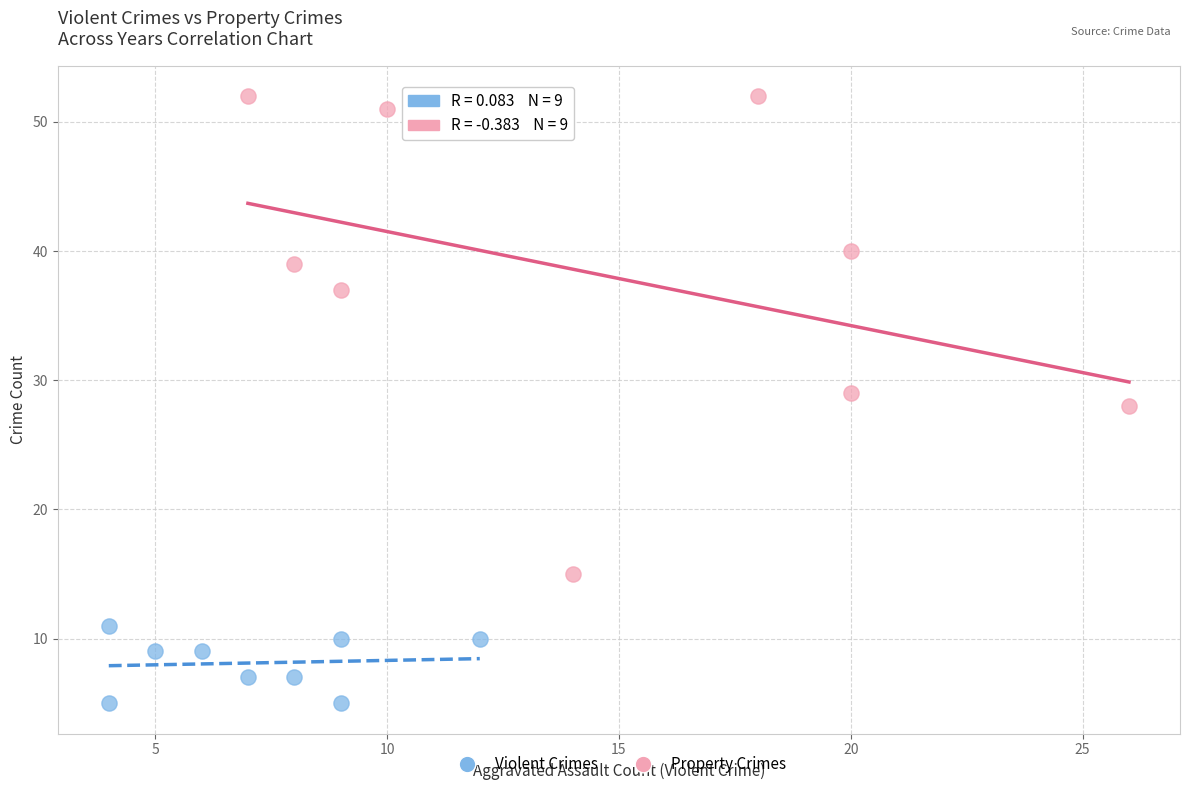

Which series reaches the minimum Y coordinate?

Violent Crimes